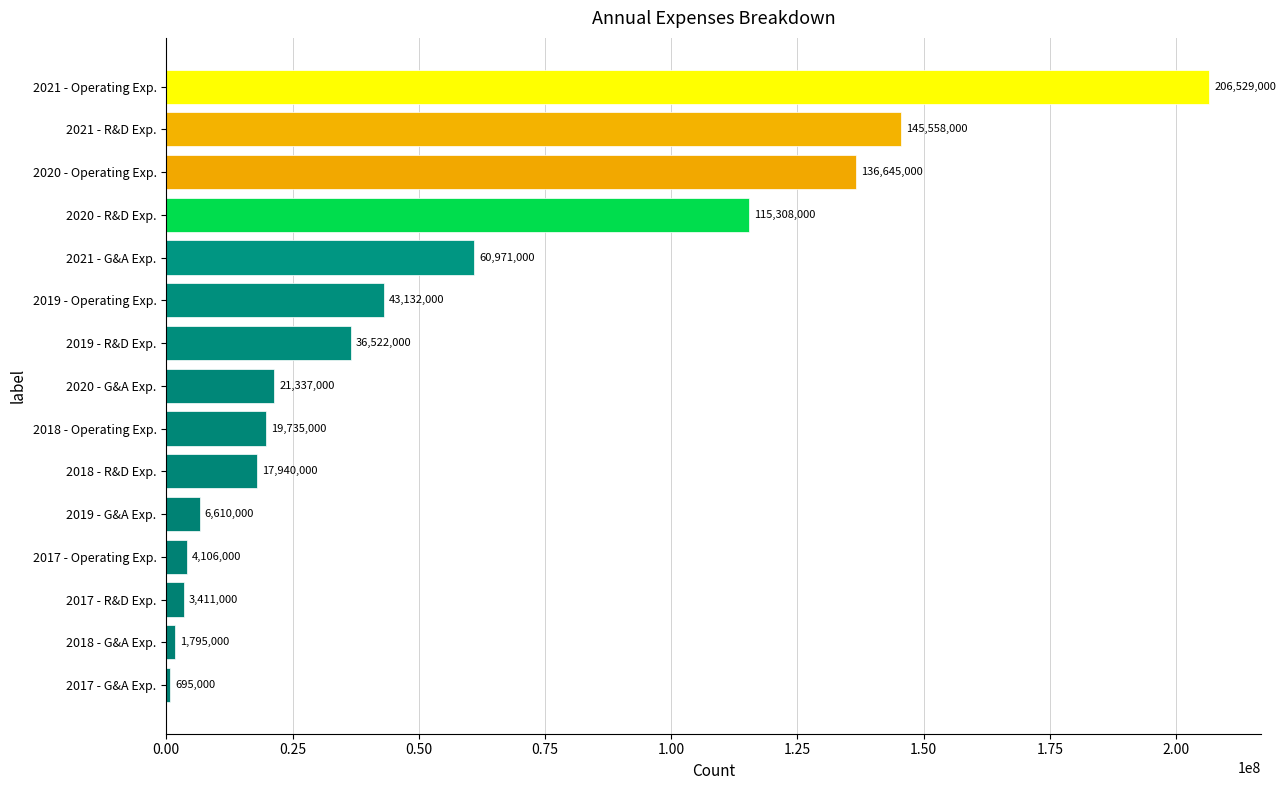

What is the value of the 5th bar from the top?

60971000